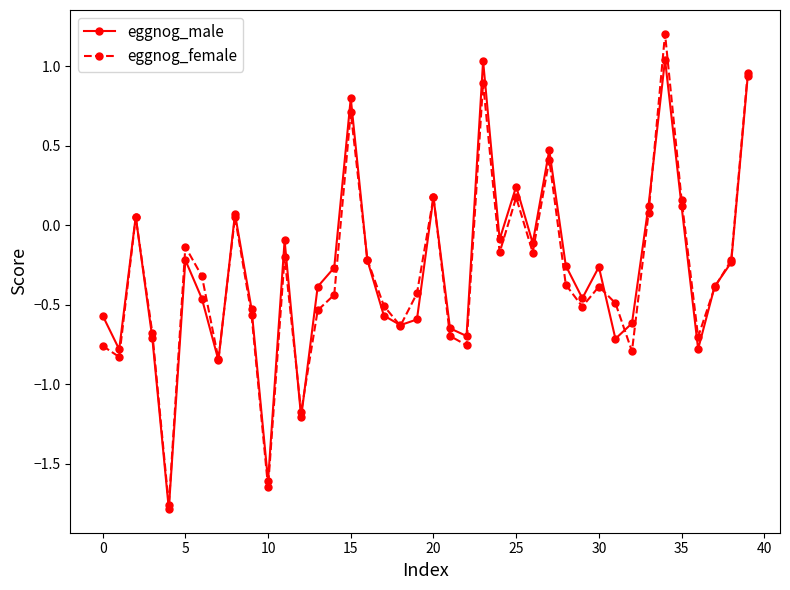

List the series in order of their peak value, highest first.

eggnog_female, eggnog_male